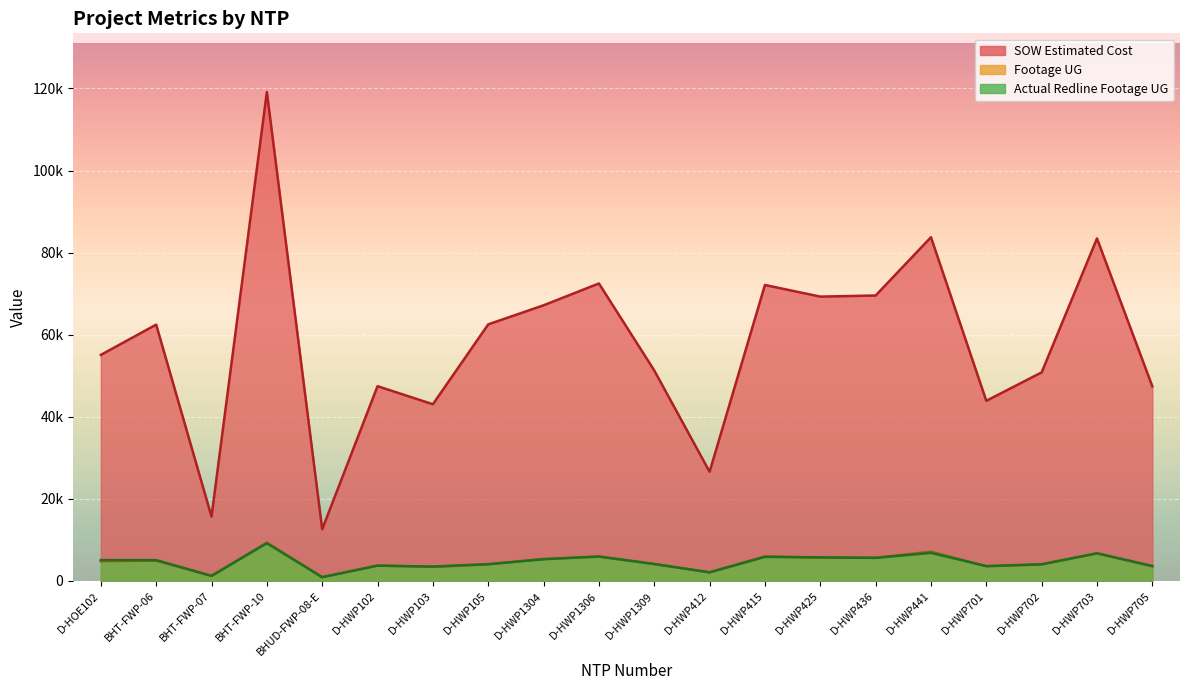

What are all the series names shown in the legend?

SOW Estimated Cost, Footage UG, Actual Redline Completed Footage UG